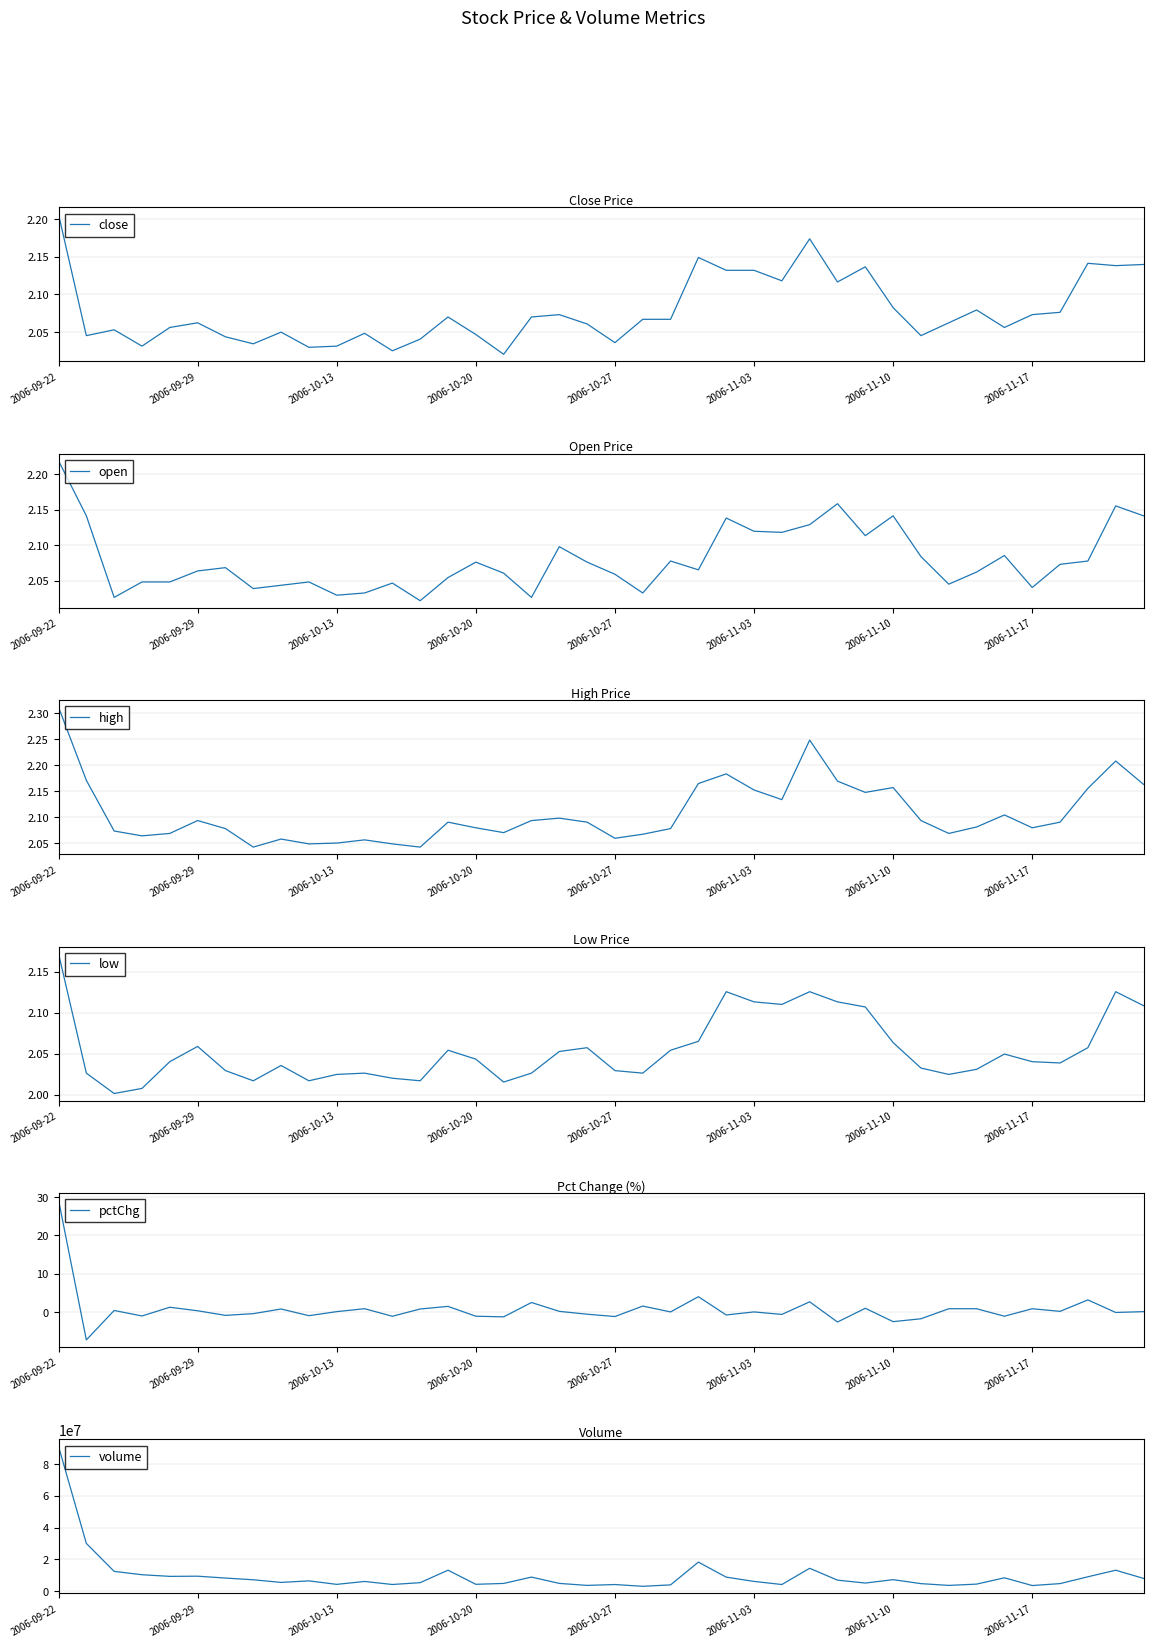

What is the sum of the pctChg values at 17 and 13?

3.2